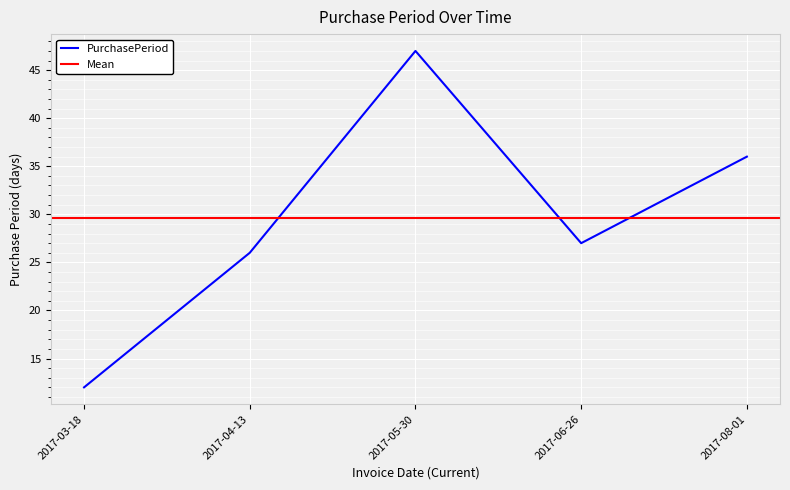

True or false: the data shows 12 at 2017-03-18.

True